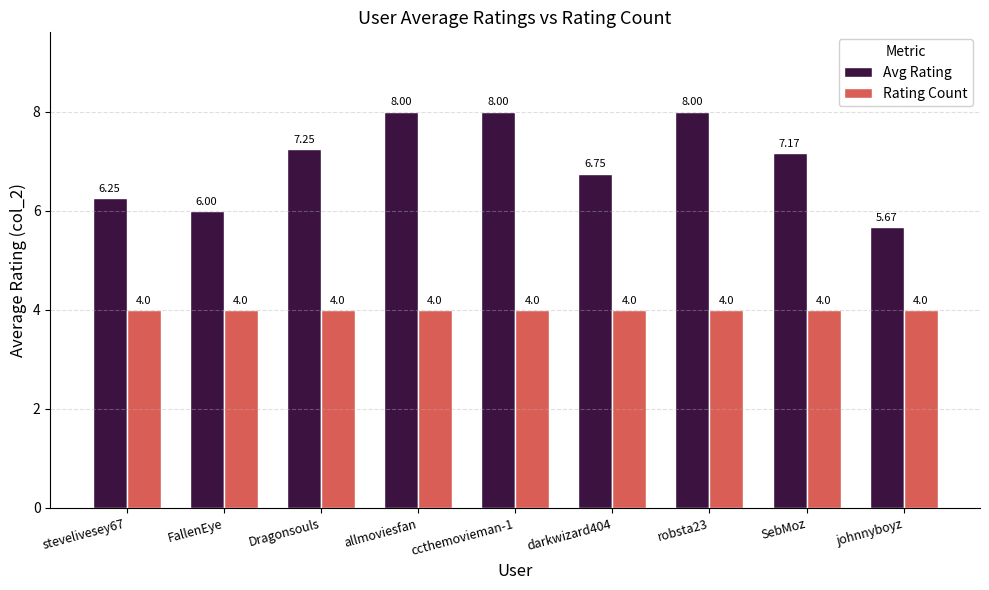

Rank the series at johnnyboyz from highest to lowest value.

Avg Rating, Rating Count